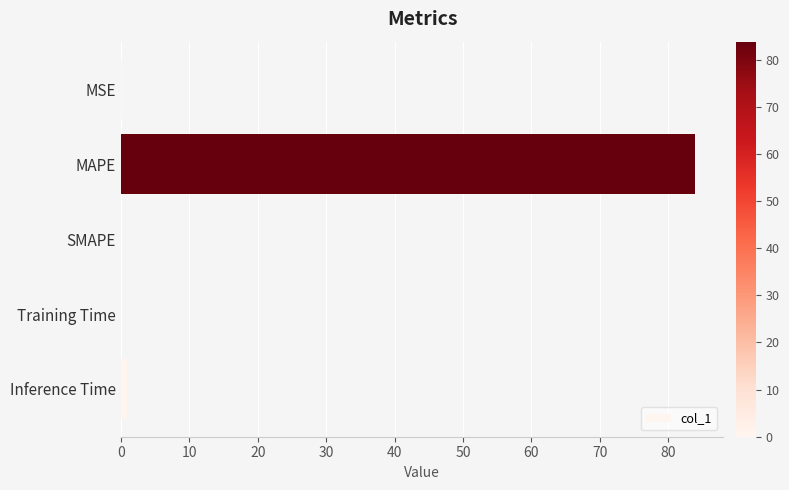

How many categories are shown in the chart?

5